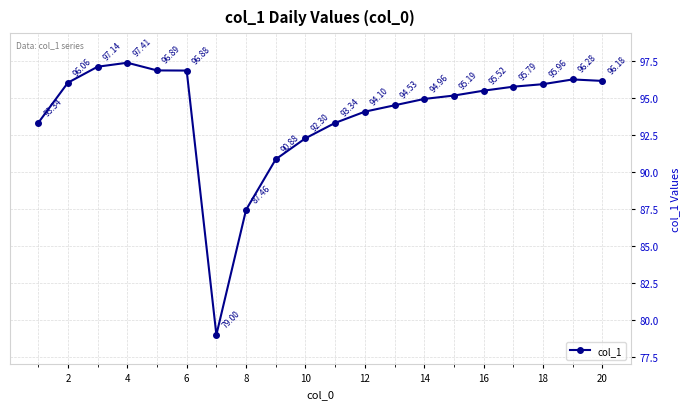

What is the difference between the maximum and minimum values?

18.4